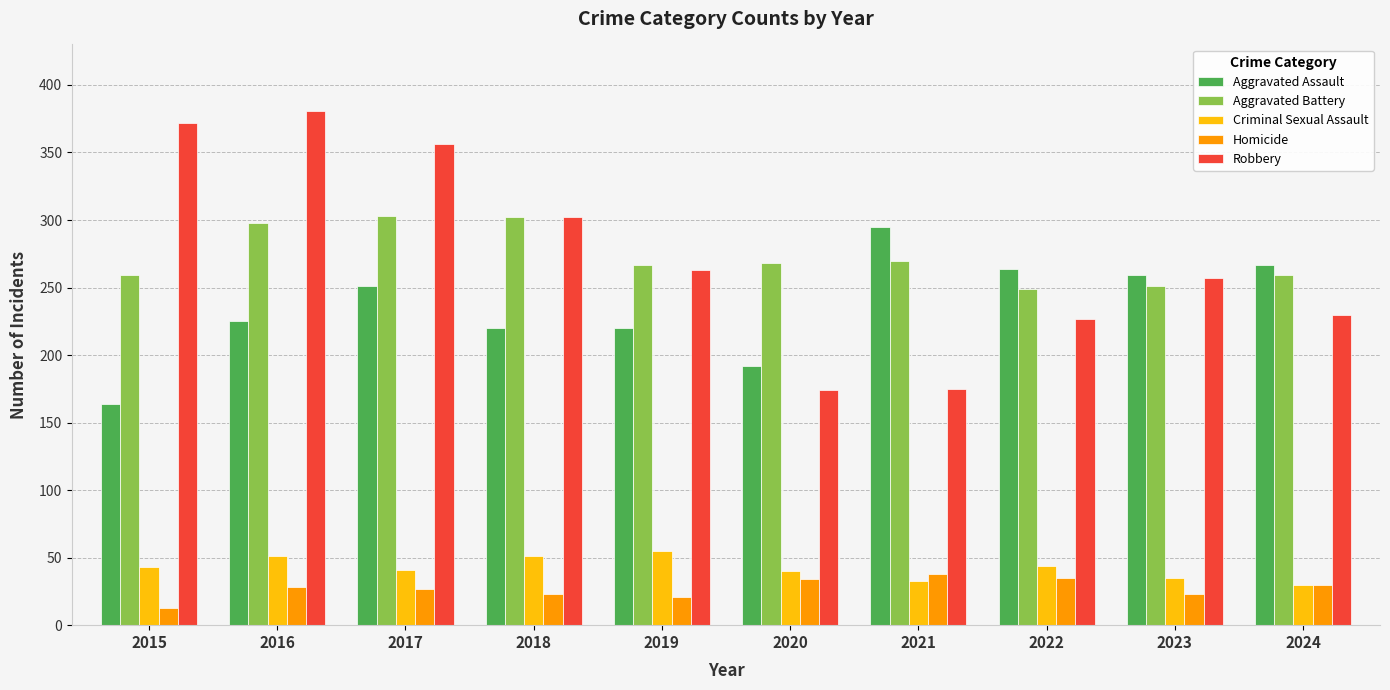

Is it true that Homicide equals 23 at 2018?

True